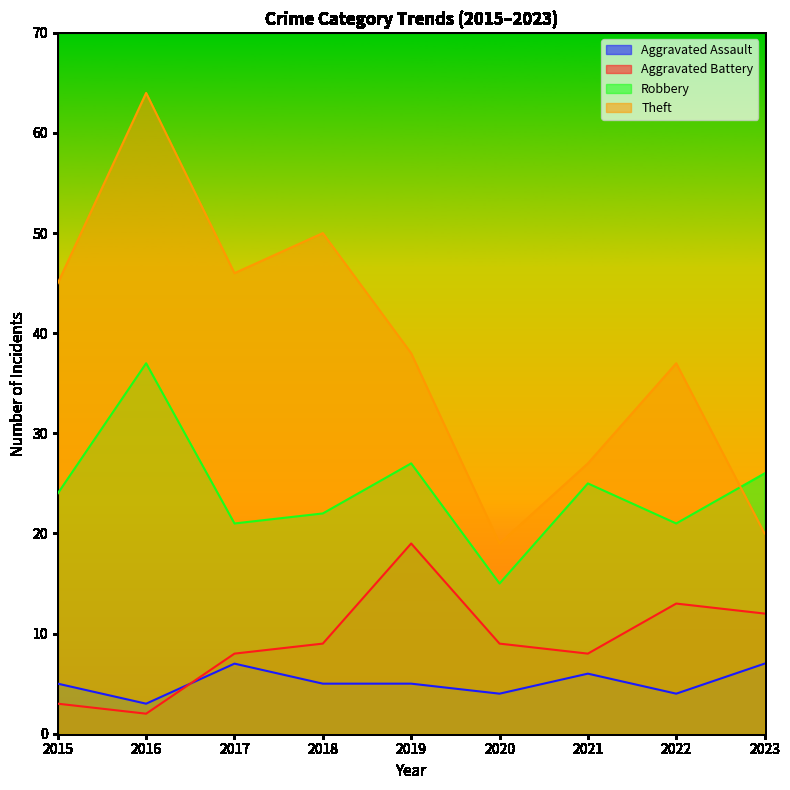

How many intersections are there between Aggravated Assault and Aggravated Battery?

1